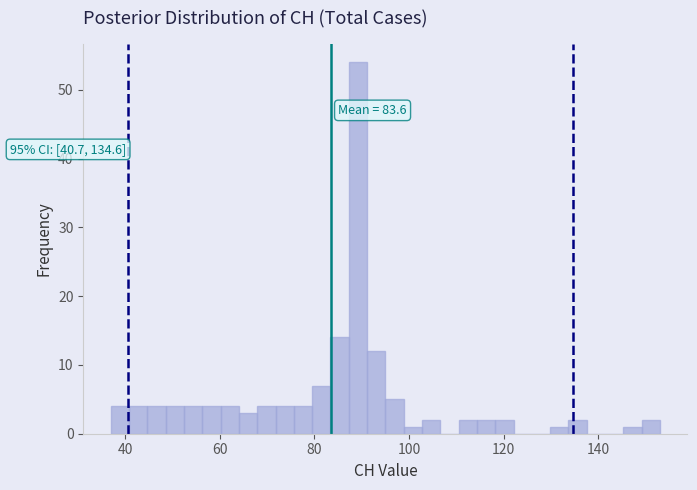

Read against the x-axis, roughly where is the centre of the tallest bar?

90